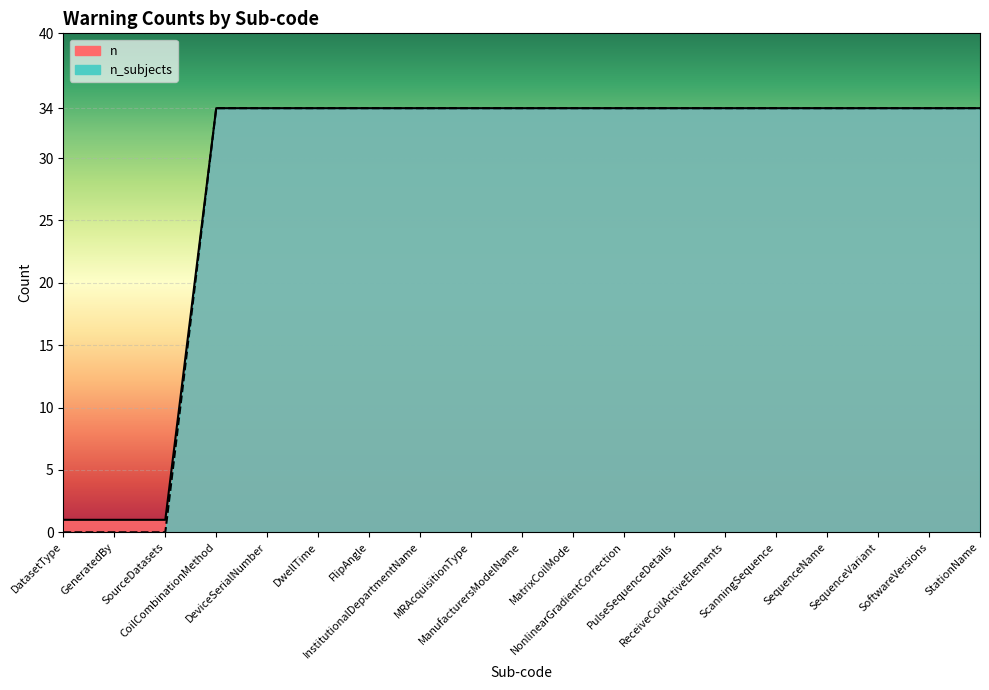

List the series in order of their peak value, lowest first.

n, n_subjects